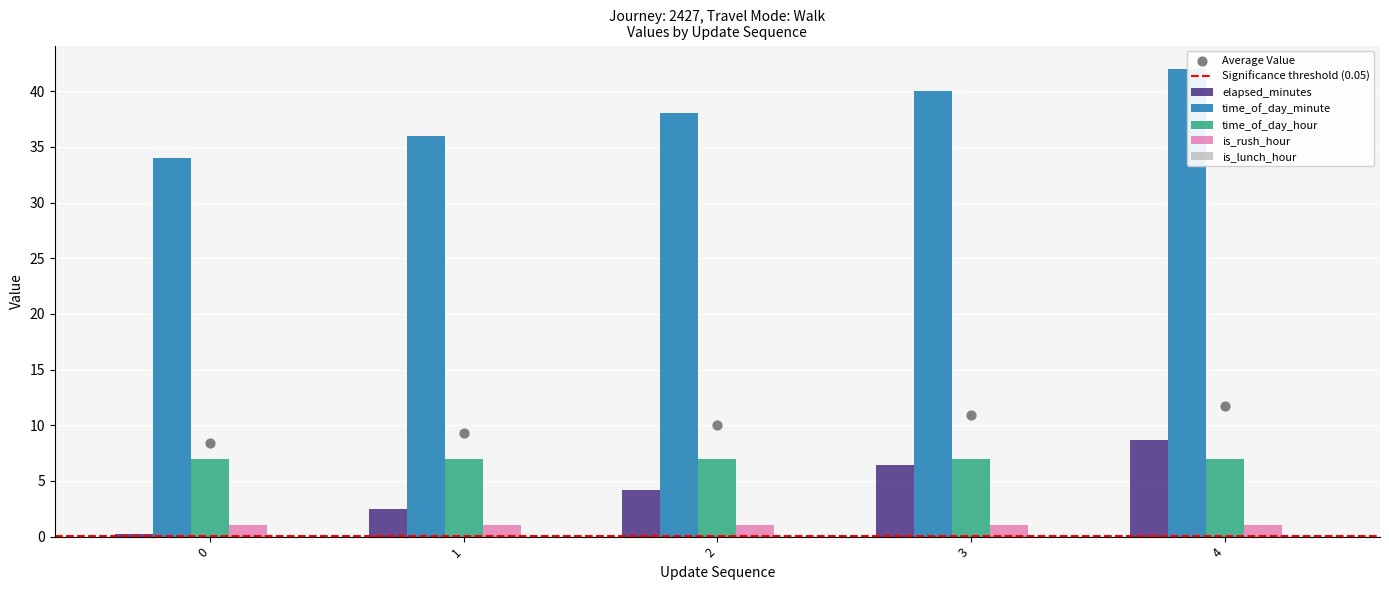

What are all the series names shown in the legend?

elapsed_minutes, time_of_day_minute, time_of_day_hour, is_rush_hour, is_lunch_hour